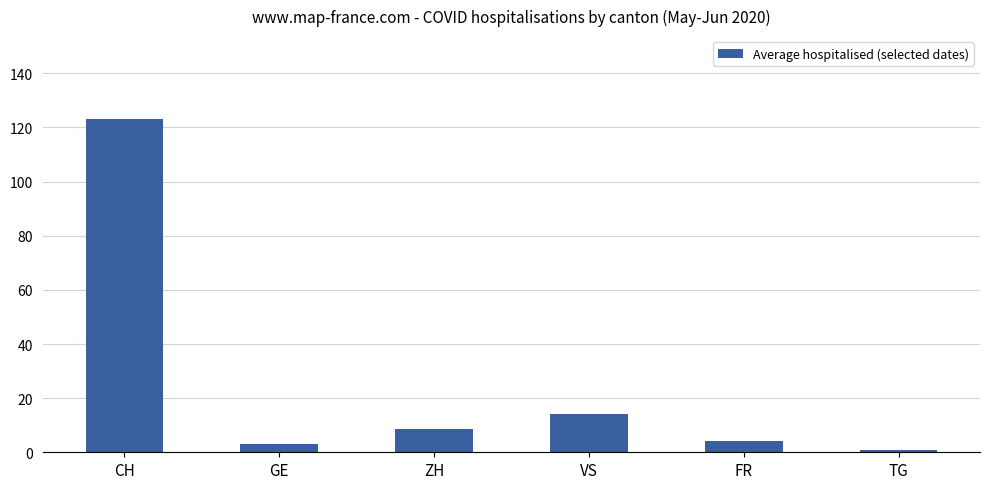

The chart shows a value of 7.6 at VS. True or false?

False